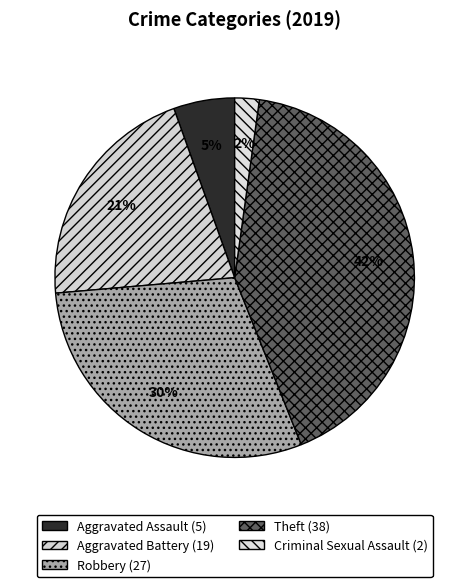

How many slices are in this pie chart?

5